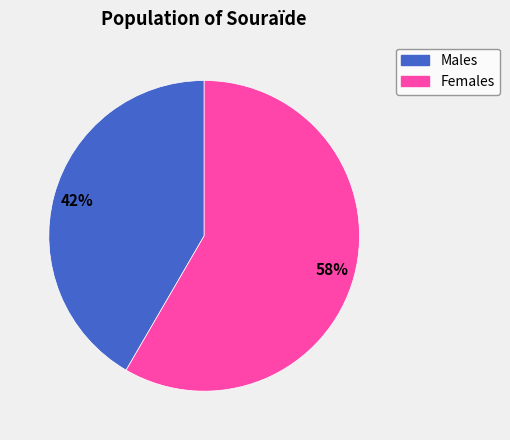

How many segments does this pie chart have?

2